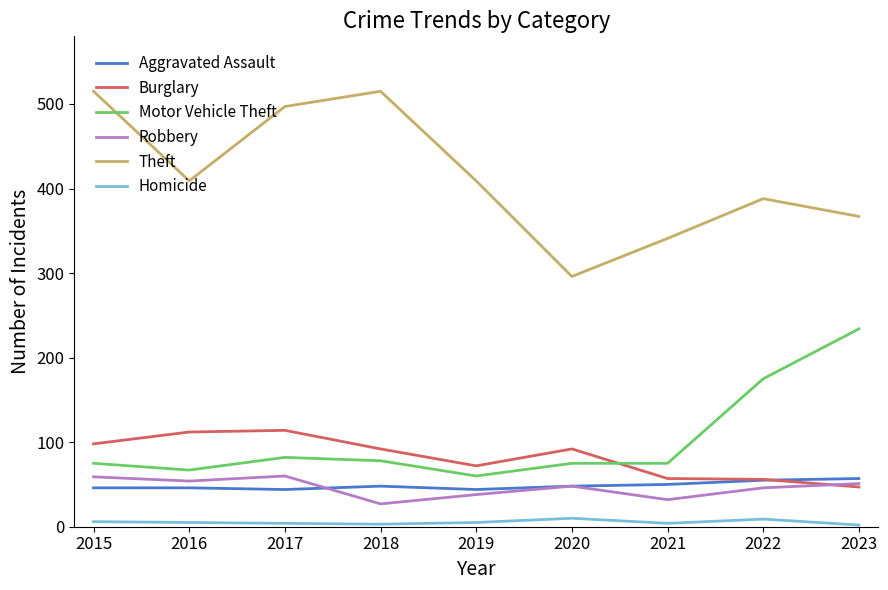

What is the maximum value shown in the chart?

515